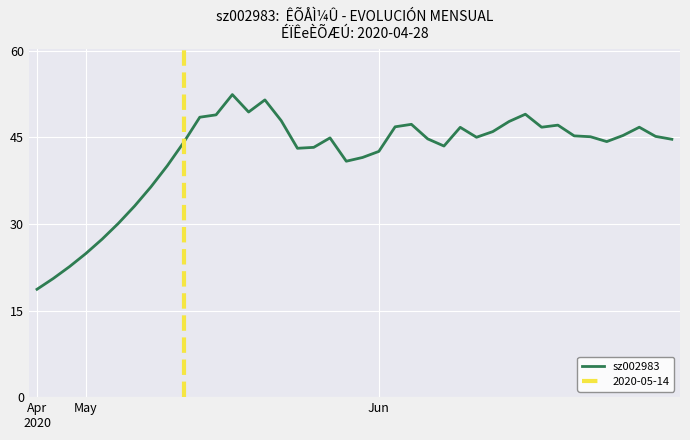

How many interior local valleys (lower than both neighbors) does the data have?

7